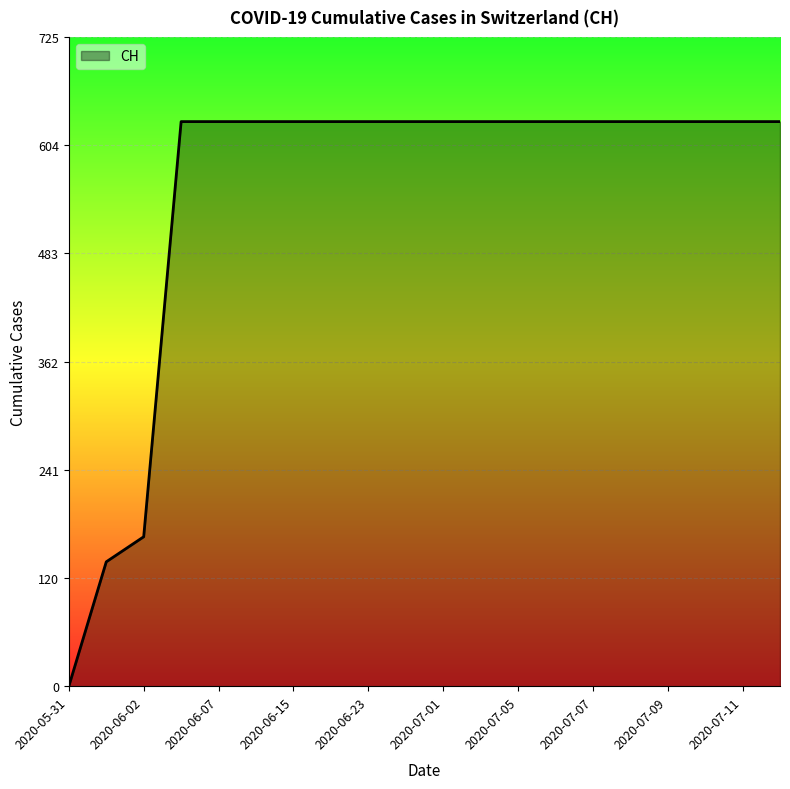

What is the difference between the maximum and minimum values?

631